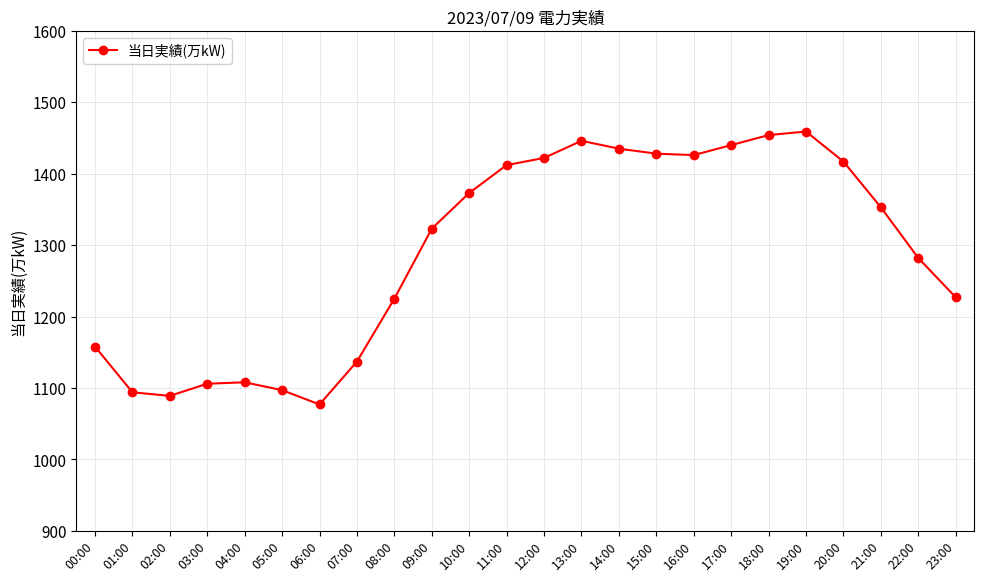

Approximately how many times larger is the value at 00:00 compared to 03:00?

1.0